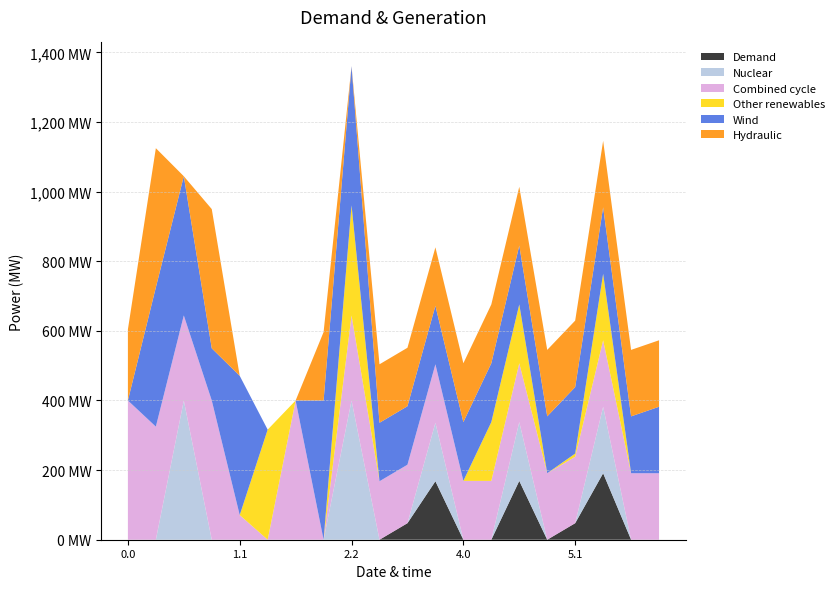

Reading left to right, extract all data points from this chart.

col_8: 0.0=0.0	0.1=0.0	0.2=0.0	1.0=0.0	1.1=0.0	1.2=0.0	2.0=0.0	2.1=0.0	2.2=0.0	3.0=0.0	3.1=47.5	3.2=168.0	4.0=0.0	4.1=0.0	4.2=169.0	5.0=0.0	5.1=47.5	5.2=191.0	6.0=0.0	6.1=0.0
col_14: 0.0=0.0	0.1=0.0	0.2=400.0	1.0=0.0	1.1=0.0	1.2=0.0	2.0=0.0	2.1=0.0	2.2=400.0	3.0=0.0	3.1=0.0	3.2=168.0	4.0=0.0	4.1=0.0	4.2=169.0	5.0=0.0	5.1=0.0	5.2=191.0	6.0=0.0	6.1=0.0
col_5: 0.0=400.0	0.1=324.9	0.2=244.3	1.0=400.0	1.1=70.9	1.2=0.0	2.0=400.0	2.1=0.0	2.2=244.3	3.0=168.0	3.1=168.0	3.2=168.0	4.0=169.0	4.1=169.0	4.2=169.0	5.0=191.0	5.1=191.0	5.2=191.0	6.0=191.0	6.1=191.0
col_10: 0.0=0.0	0.1=0.0	0.2=0.0	1.0=0.0	1.1=0.0	1.2=316.3	2.0=0.0	2.1=0.0	2.2=316.3	3.0=0.0	3.1=0.0	3.2=0.0	4.0=0.0	4.1=169.0	4.2=169.0	5.0=0.0	5.1=9.0	5.2=191.0	6.0=0.0	6.1=0.0
col_16: 0.0=0.0	0.1=400.0	0.2=400.0	1.0=149.9	1.1=400.0	1.2=0.0	2.0=0.0	2.1=400.0	2.2=400.0	3.0=168.0	3.1=168.0	3.2=168.0	4.0=169.0	4.1=169.0	4.2=169.0	5.0=163.4	5.1=191.0	5.2=191.0	6.0=163.4	6.1=191.0
col_17: 0.0=204.2	0.1=400.0	0.2=0.0	1.0=400.0	1.1=0.0	1.2=0.0	2.0=0.0	2.1=196.6	2.2=0.0	3.0=168.0	3.1=168.0	3.2=168.0	4.0=169.0	4.1=169.0	4.2=169.0	5.0=191.0	5.1=191.0	5.2=191.0	6.0=191.0	6.1=191.0